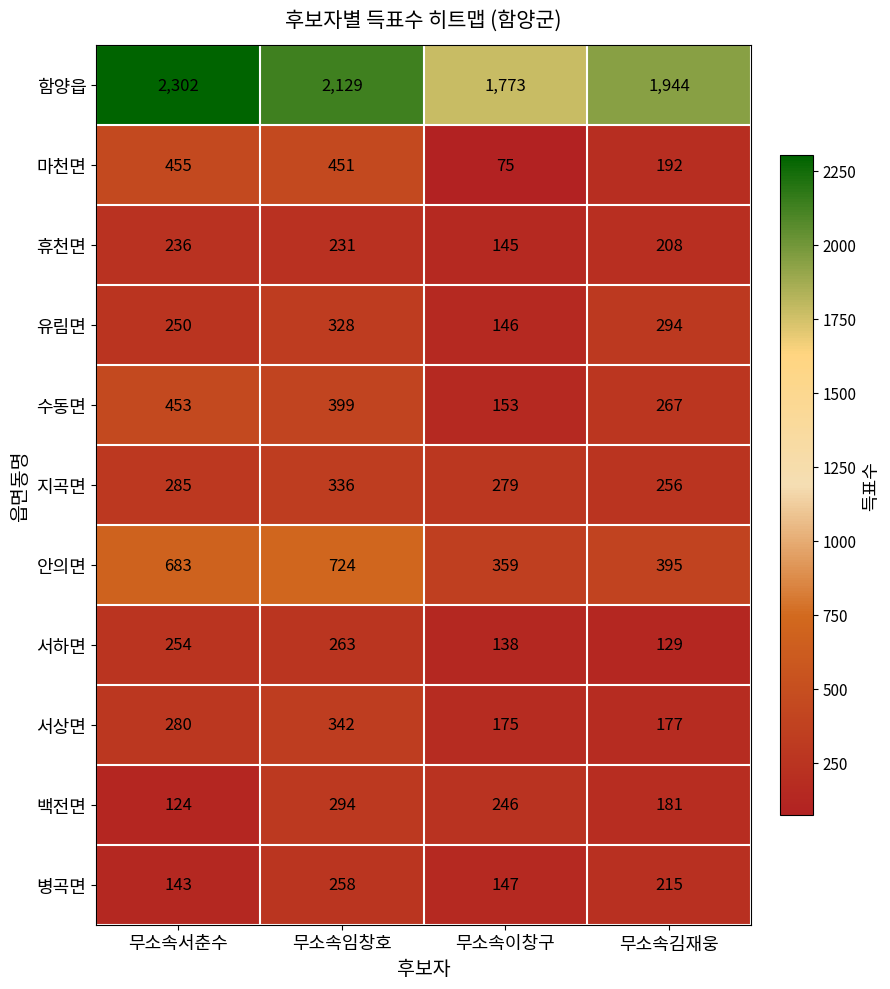

What is the greatest value displayed?

2302